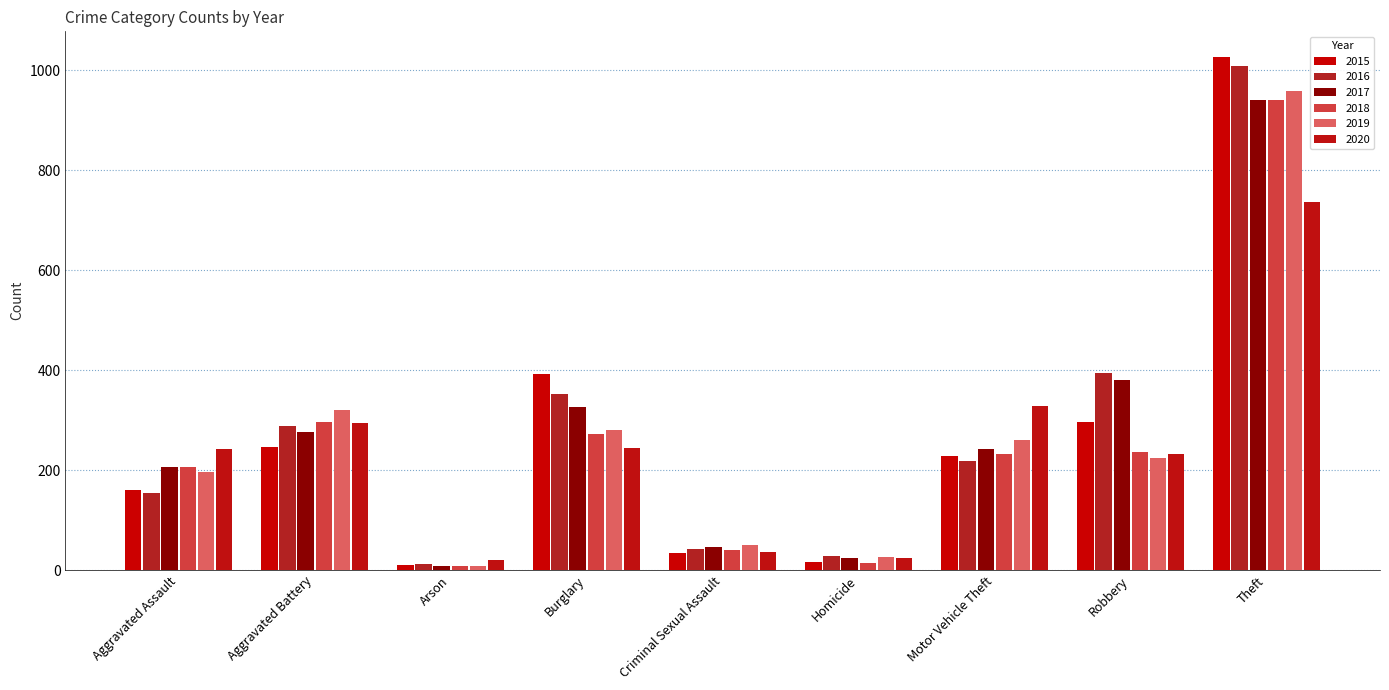

What are all the series names shown in the legend?

2015, 2016, 2017, 2018, 2019, 2020